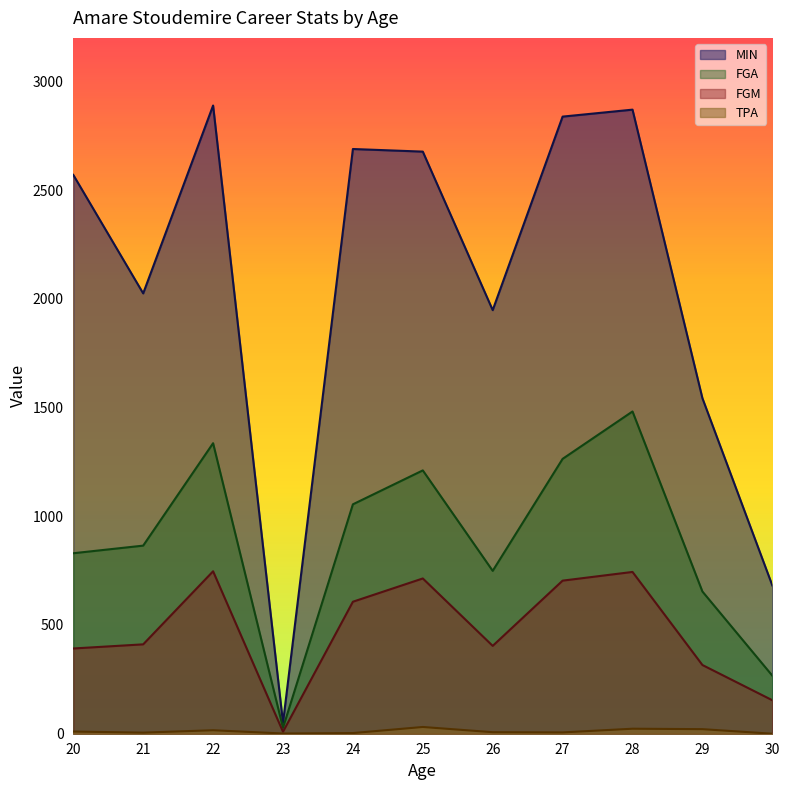

Read the FGM value at 30, to the nearest 100.

200